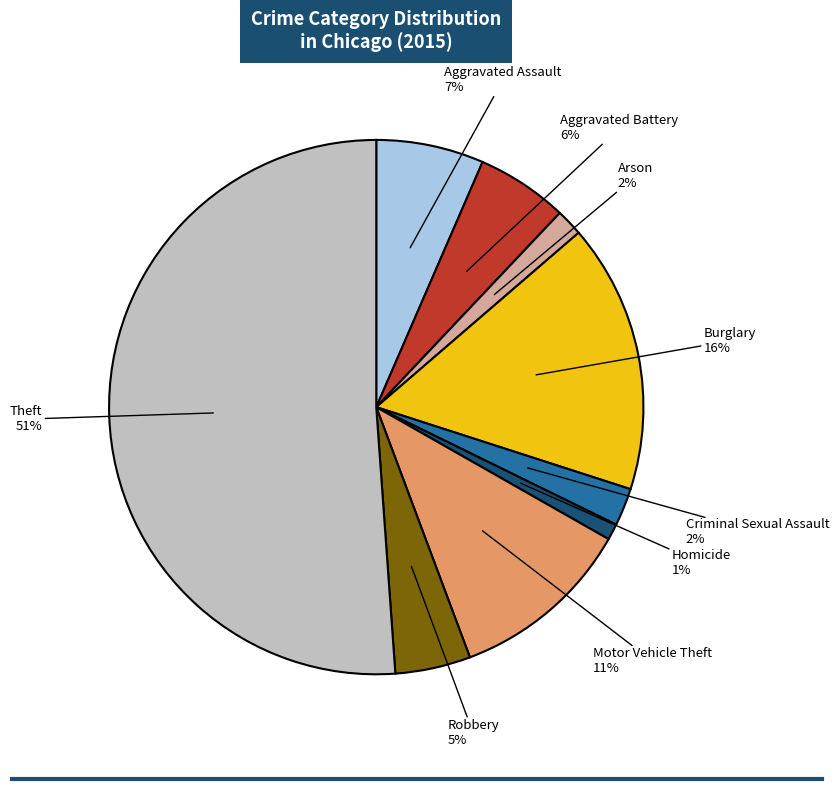

To the nearest percent, what is the difference between the largest and smallest slice percentages?

50%